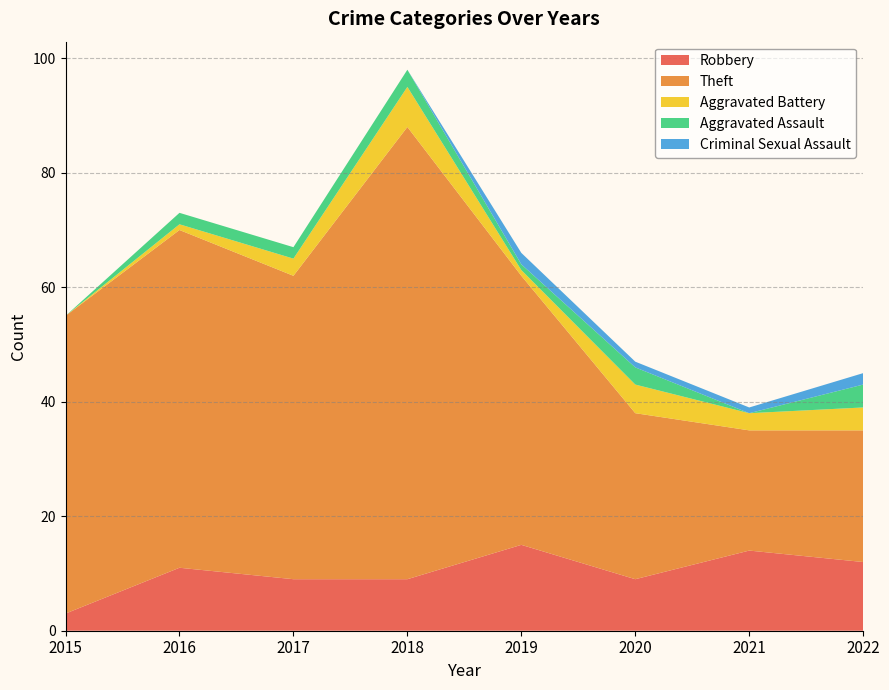

Reading left to right, transcribe all the data shown in this chart.

Robbery: 3	11	9	9	15	9	14	12
Theft: 52	59	53	79	47	29	21	23
Aggravated Battery: 0	1	3	7	1	5	3	4
Aggravated Assault: 0	2	2	3	1	3	0	4
Criminal Sexual Assault: 0	0	0	0	2	1	1	2